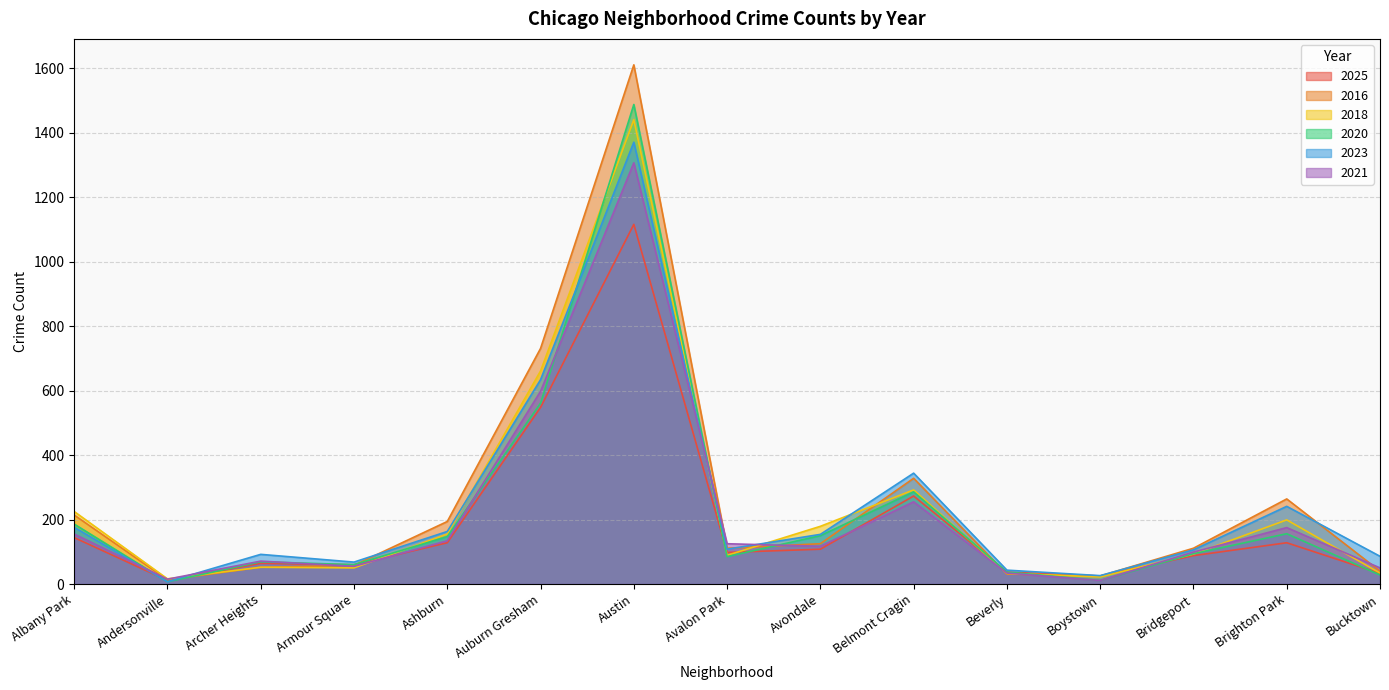

At which category does 2021 reach its first local peak?

Archer Heights